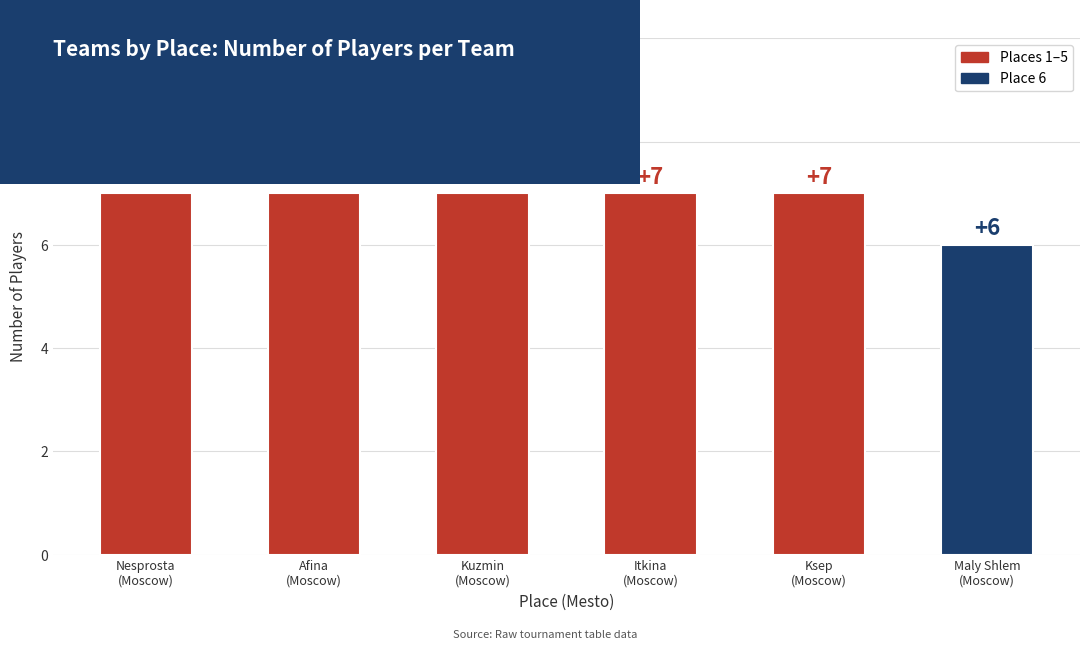

Reading right to left, what are all the values shown in this chart?

Maly Shlem
(Moscow)=6	Ksep
(Moscow)=7	Itkina
(Moscow)=7	Kuzmin
(Moscow)=7	Afina
(Moscow)=7	Nesprosta
(Moscow)=7